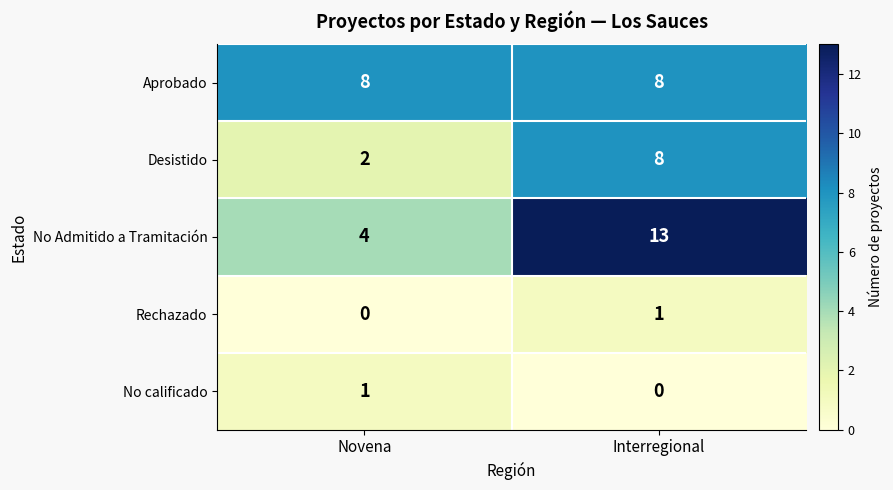

What is the total value across all series at Novena?

15